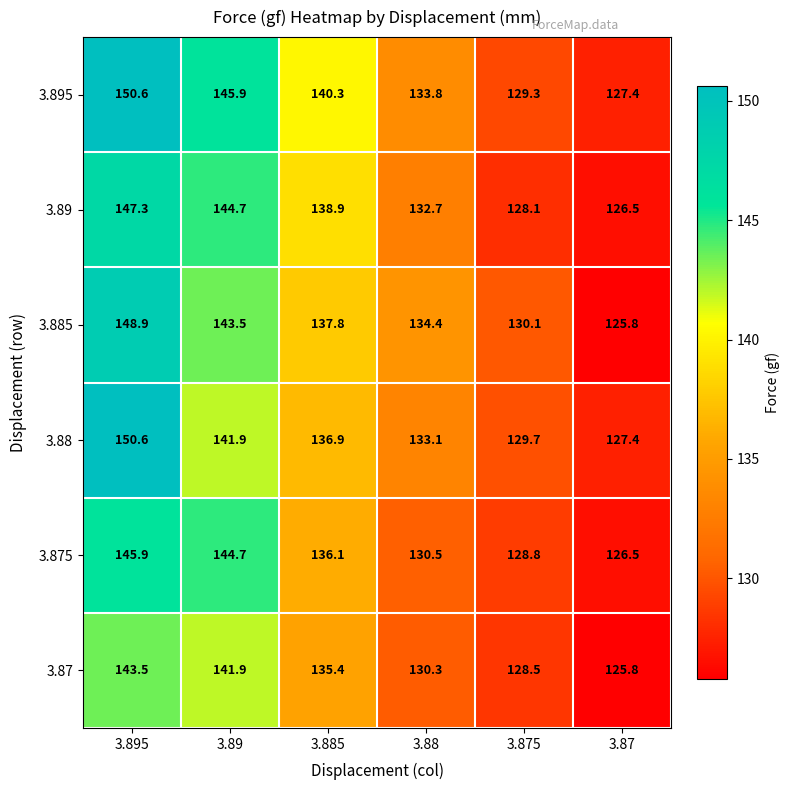

The value of 3.895 at 3.885 is 140.3. True or false?

True